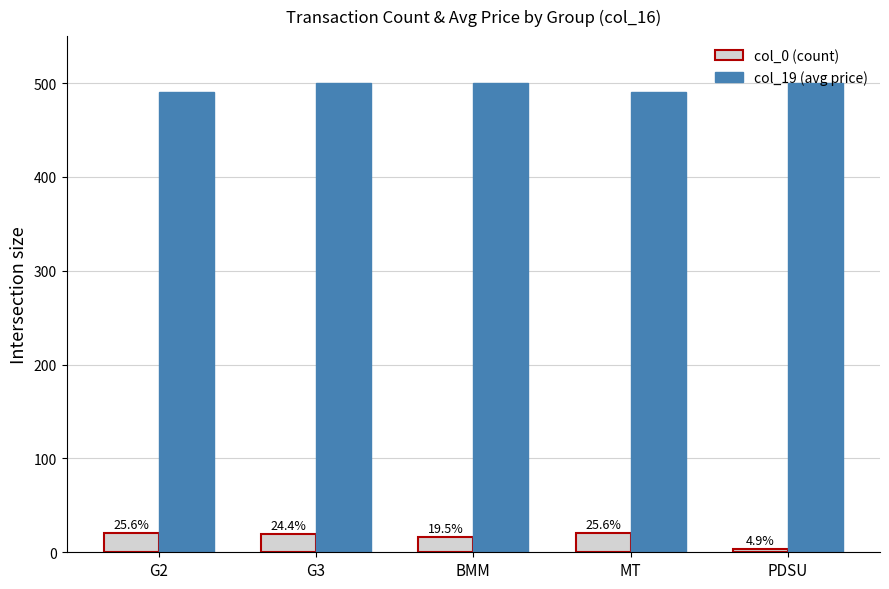

How many bars are there in each group?

2